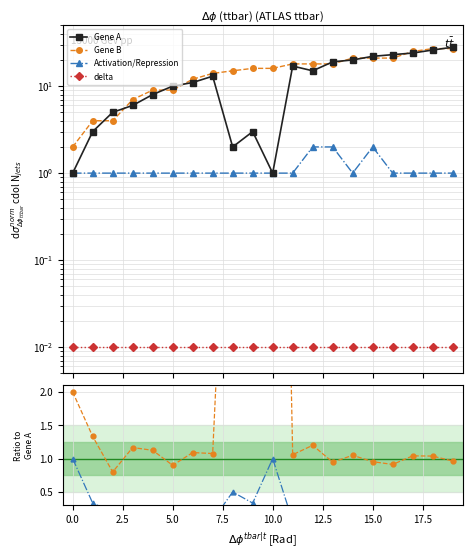

Which series has the largest range (max minus min)?

Gene A